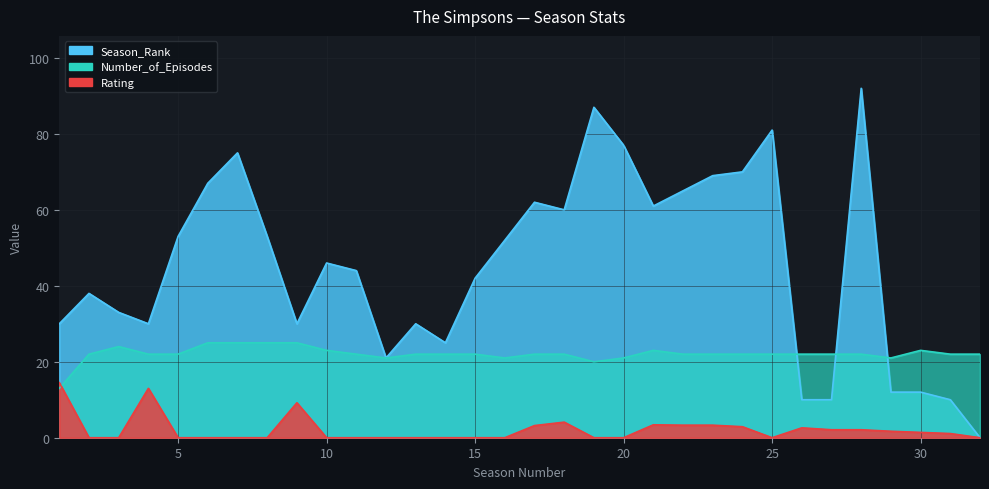

What is the total value across all series at 1?

57.5